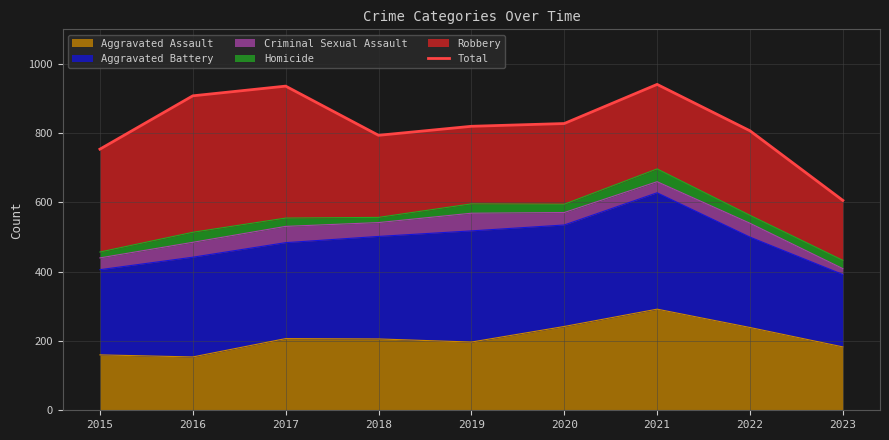

How many values exceed 820?

4